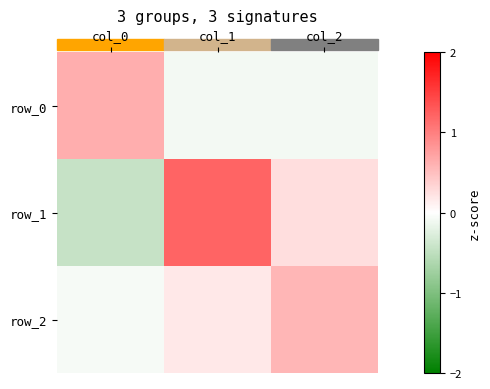

What is the difference between the row_0 values at col_2 and col_0?

0.7